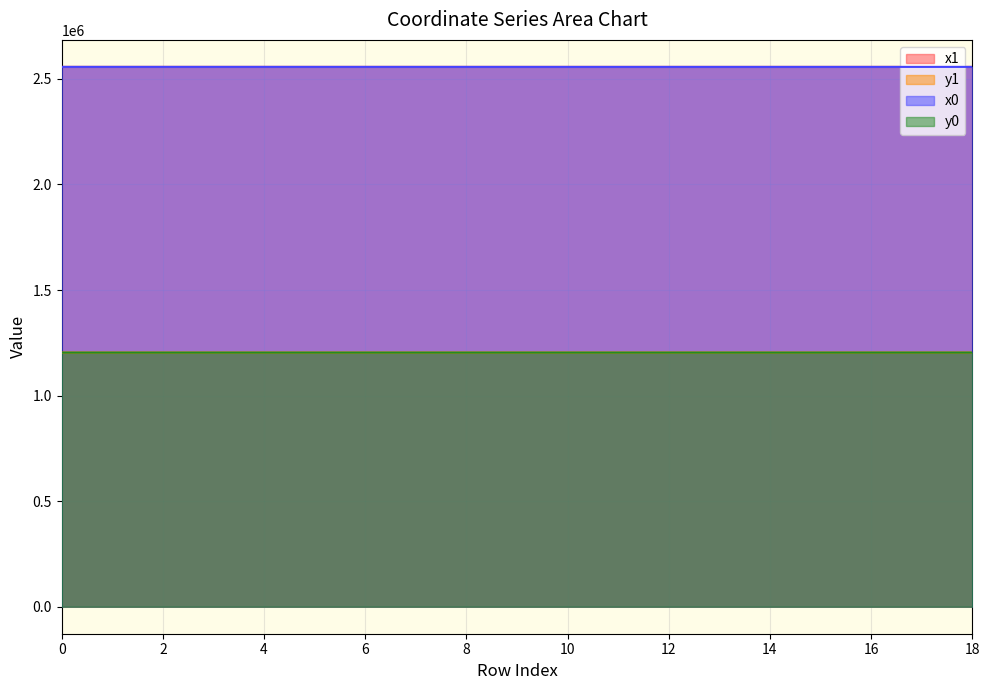

True or false: y0 and x0 intersect in this chart.

False